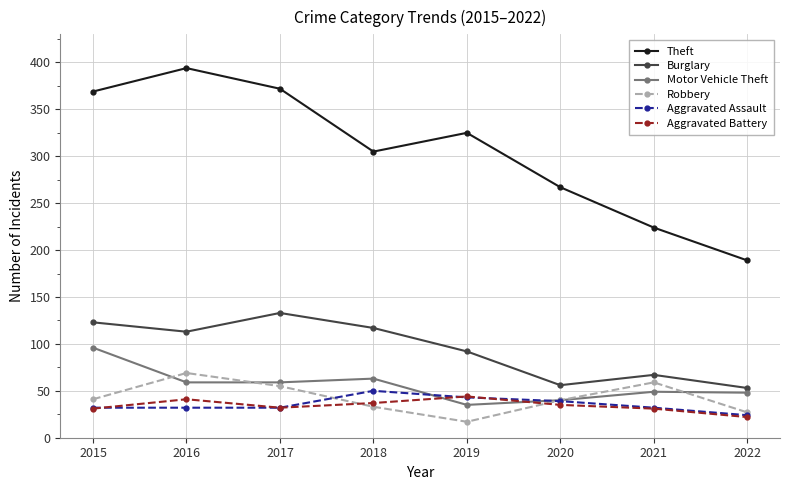

Which series has the largest total across all categories?

Theft